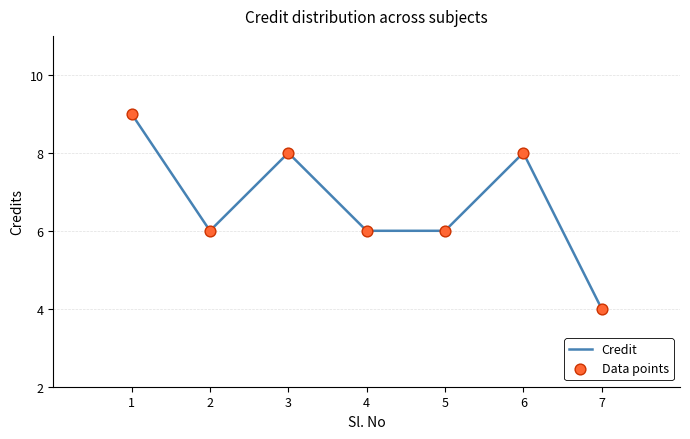

What value does the data have at 2?

6